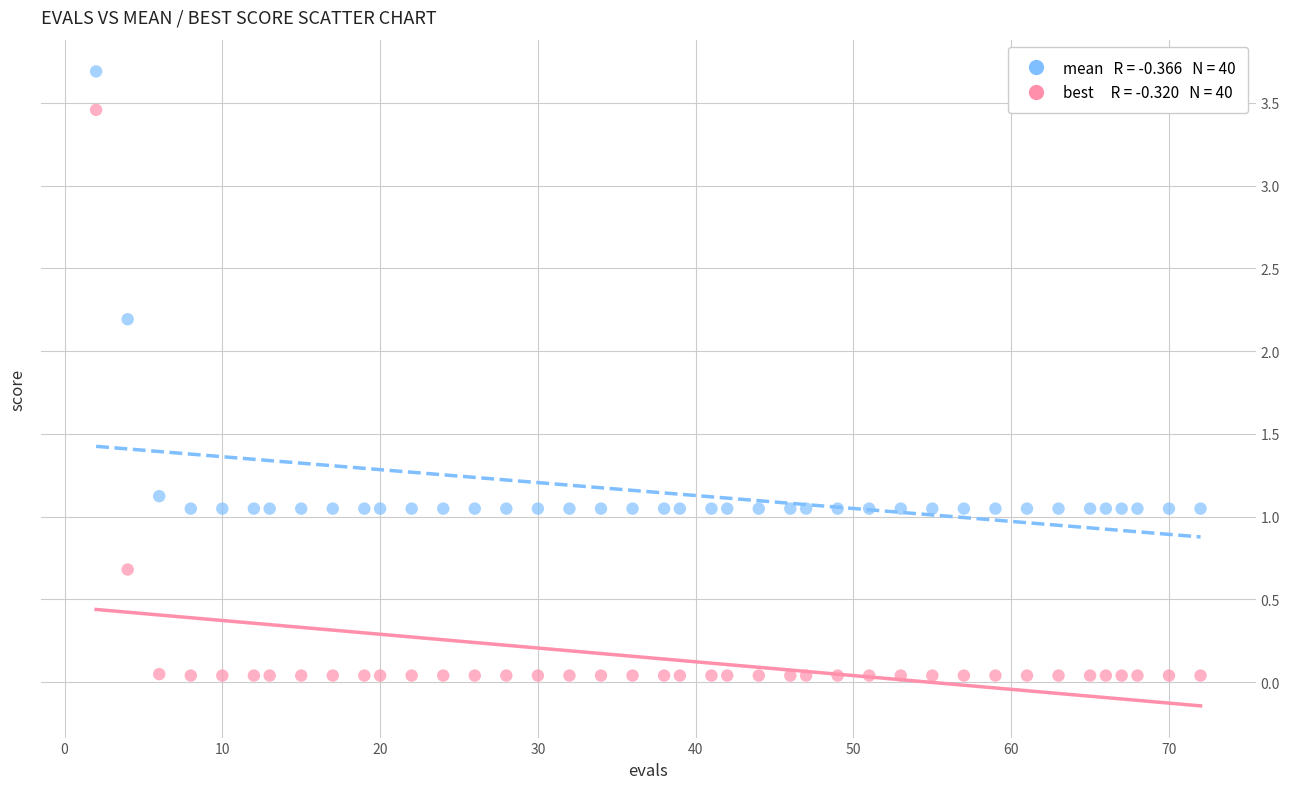

Across all data points, what is the range of X values (max minus min)?

70.0